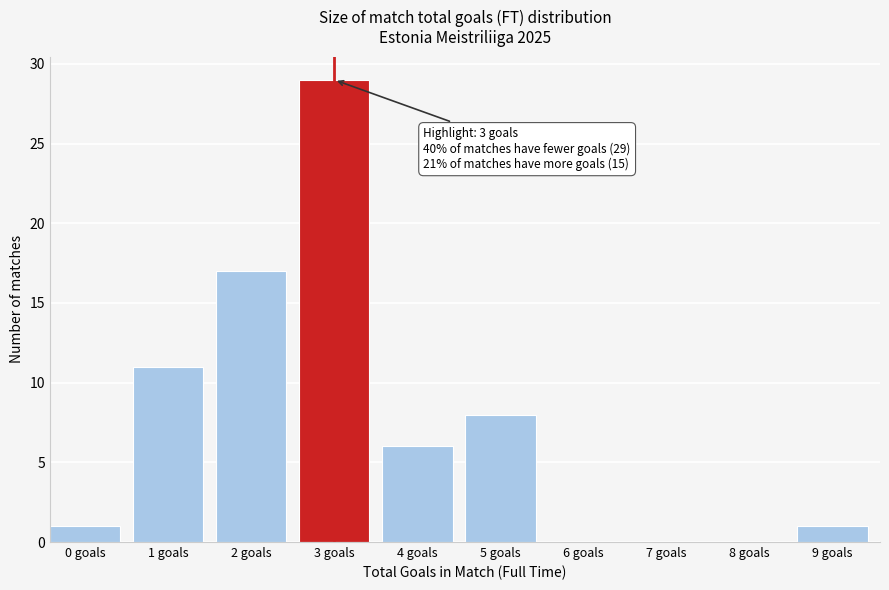

Reading right to left, list all the values displayed in this chart.

9 goals=1	8 goals=0	7 goals=0	6 goals=0	5 goals=8	4 goals=6	3 goals=29	2 goals=17	1 goals=11	0 goals=1